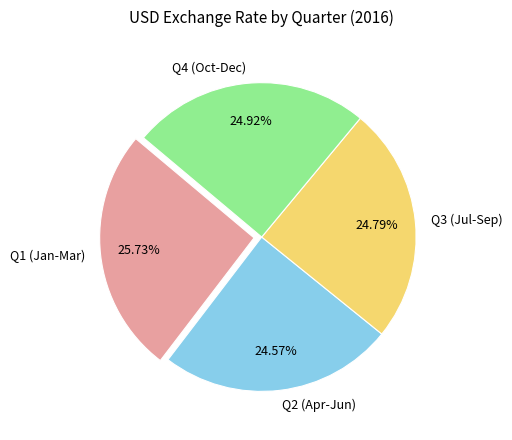

Combined, do Q1 (Jan-Mar) and Q4 (Oct-Dec) account for over 50%?

Yes